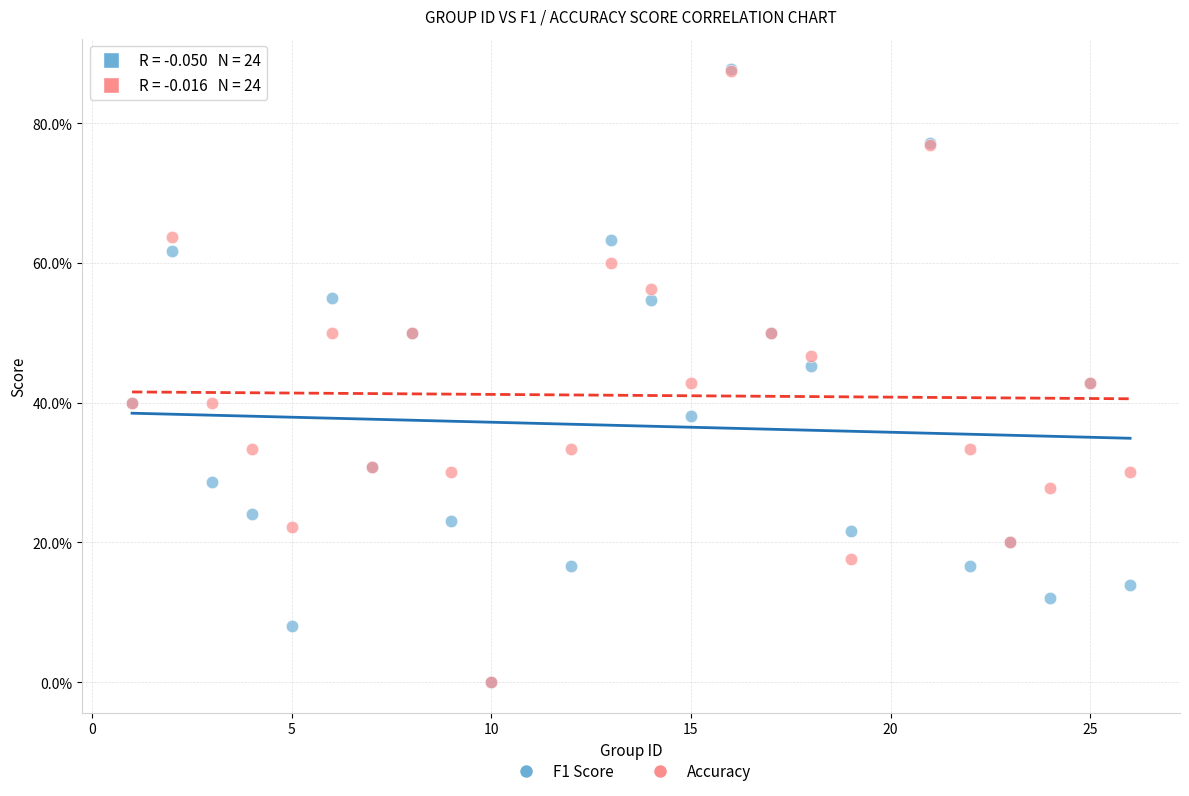

What are all the series names shown in the legend?

F1 Score, Accuracy